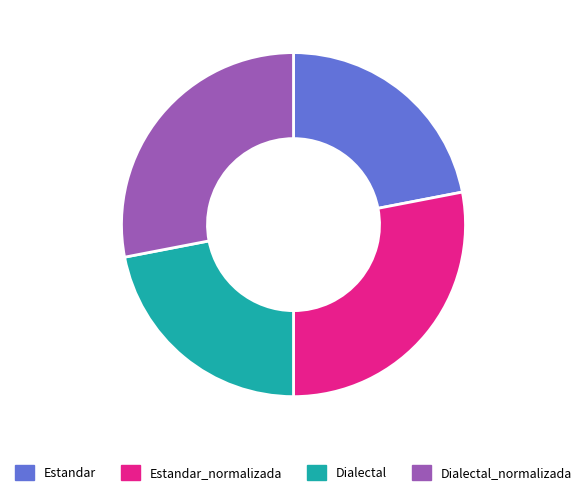

Does any single category account for the majority?

No